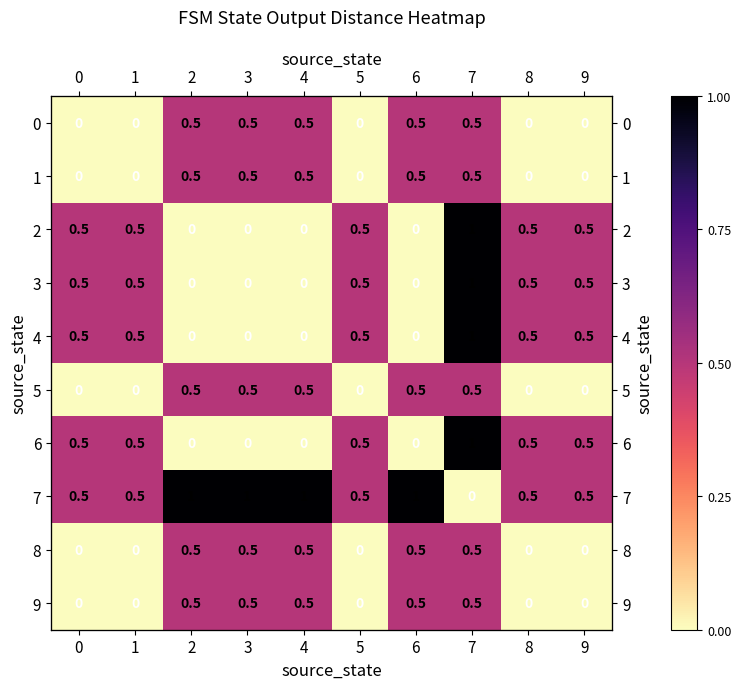

Which series has the largest range (max minus min)?

2